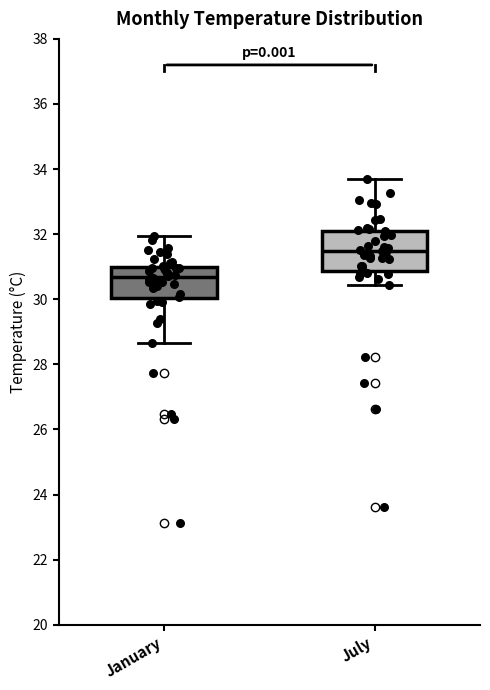

Which box is the tallest, from its lower edge to its upper edge?

July